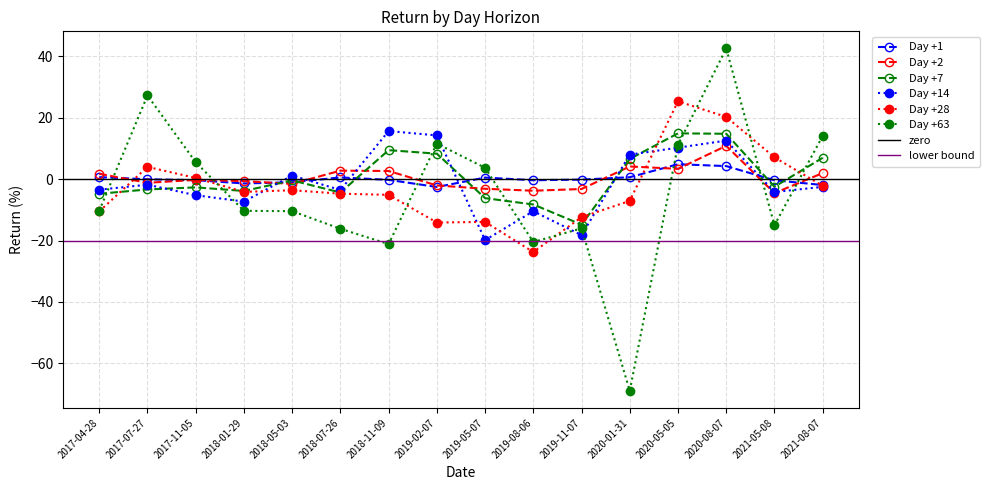

Reading right to left, what are all the values shown in this chart?

Day +1: -1.9	-0.4	4.2	4.9	0.6	-0.2	-0.4	0.5	-2.6	-0.2	0.6	-1.0	-1.4	-0.3	-0.0	0.7
Day +2: 2.0	-4.5	10.8	3.3	4.1	-3.2	-3.8	-3.1	-2.1	2.6	2.8	-1.5	-0.6	-0.2	-1.2	1.7
Day +7: 6.9	-2.5	14.8	14.9	6.6	-14.8	-8.3	-6.2	8.3	9.4	-4.4	-0.4	-3.8	-2.7	-3.4	-4.8
Day +14: -2.5	-4.2	12.5	10.2	8.0	-18.2	-10.5	-19.8	14.2	15.7	-3.5	1.2	-7.3	-5.2	-1.8	-3.4
Day +28: -2.2	7.1	20.3	25.3	-7.1	-12.4	-23.7	-13.9	-14.1	-5.1	-4.7	-3.6	-4.1	0.4	4.0	-10.5
Day +63: 14.1	-15.0	42.5	11.2	-68.9	-16.0	-20.5	3.7	11.6	-21.1	-16.2	-10.4	-10.3	5.5	27.2	-10.3